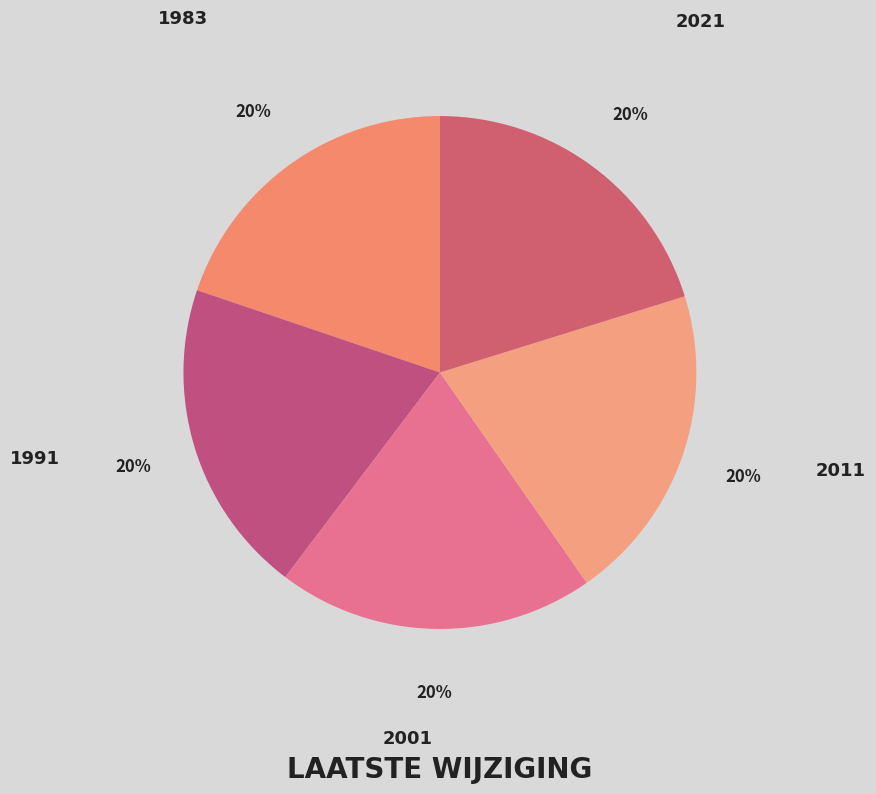

The 2001 slice represents 14% of the pie. True or false?

False